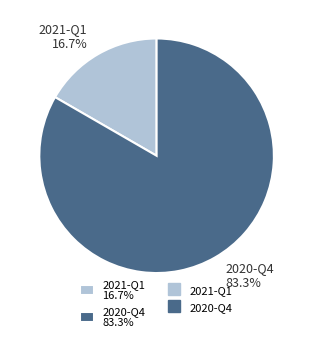

What portion of the pie excludes 2021-Q1?

83.3%